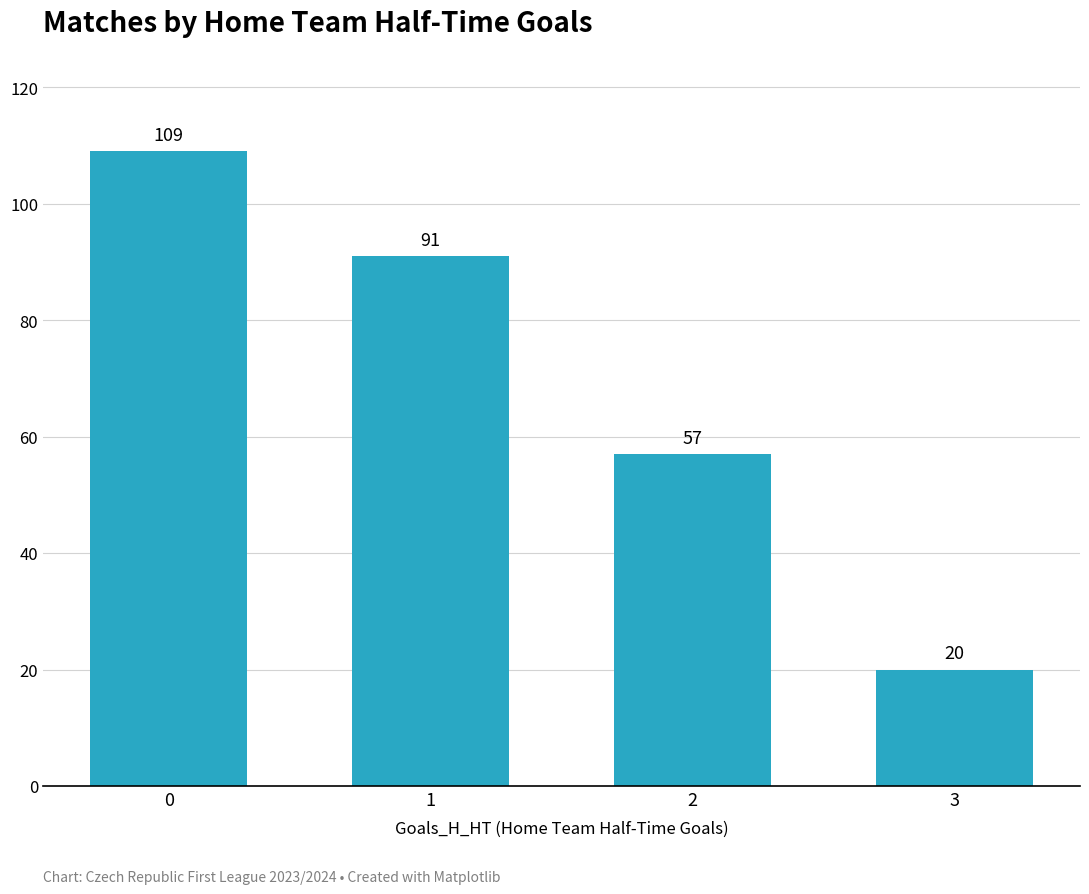

What is the difference between the maximum and second lowest values?

52